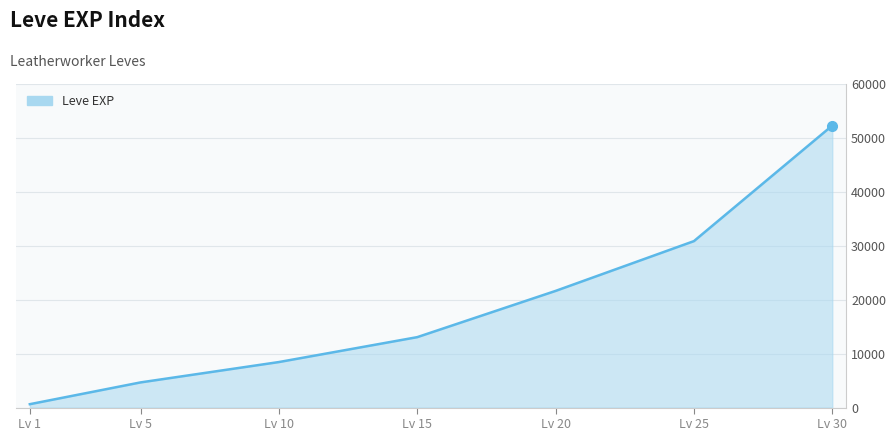

Rank the categories by value from lowest to highest.

Lv 1, Lv 5, Lv 10, Lv 15, Lv 20, Lv 25, Lv 30